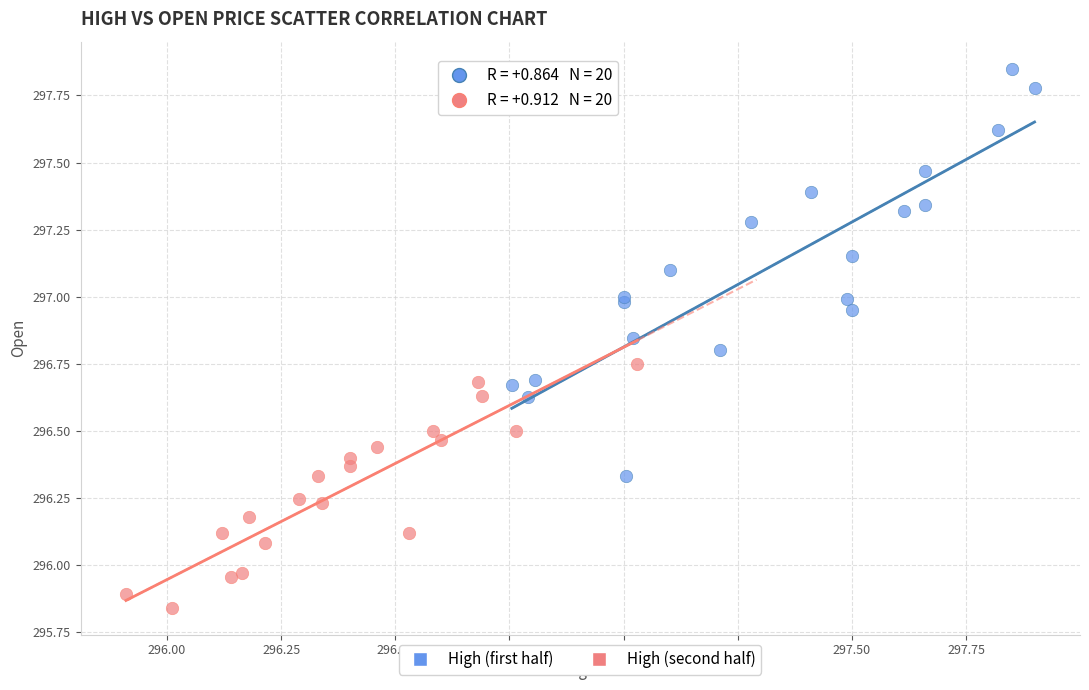

Which series contains the lowest Y value?

High (second half)